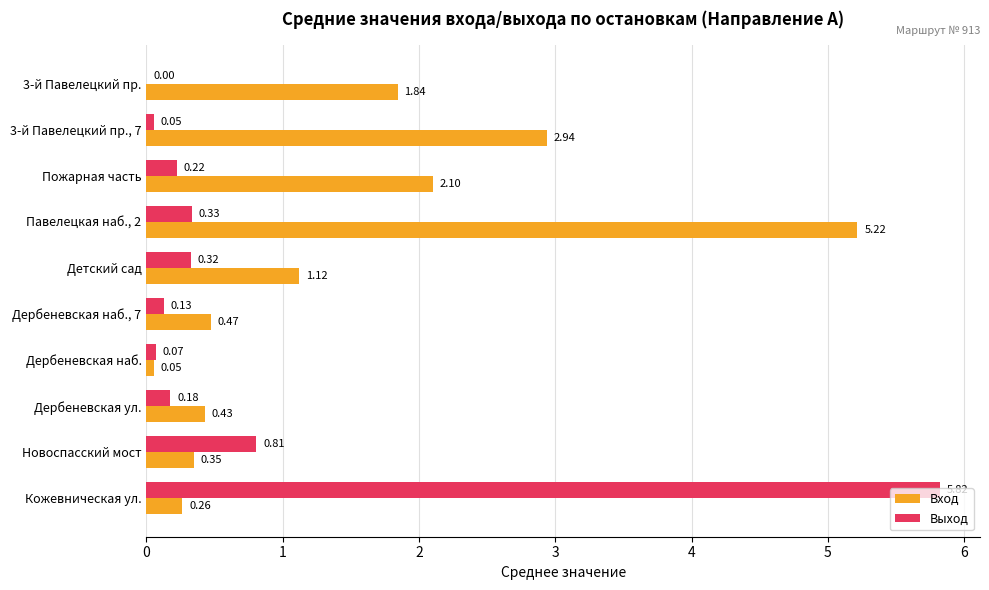

Where is Вход nearest to the value 2?

Пожарная часть